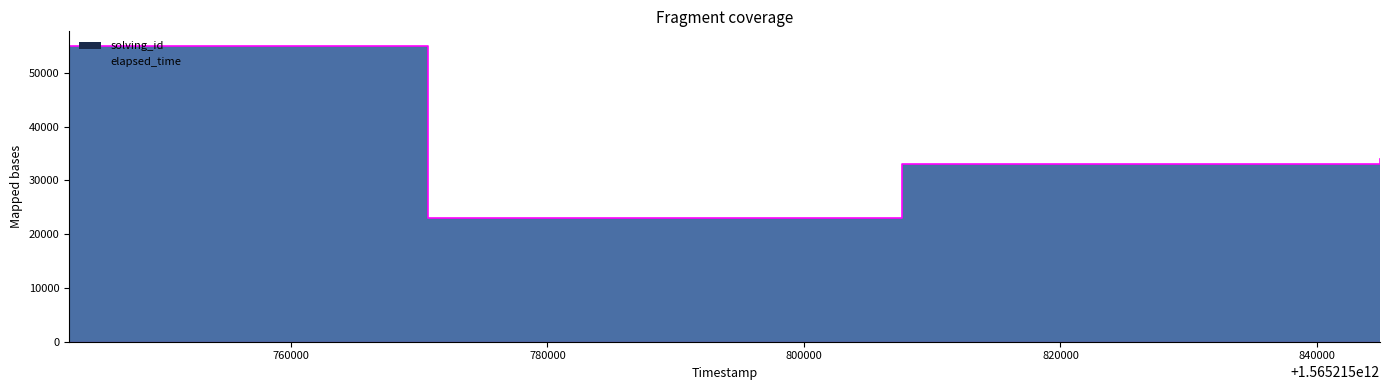

What is the sum of all elapsed_time values?

145010